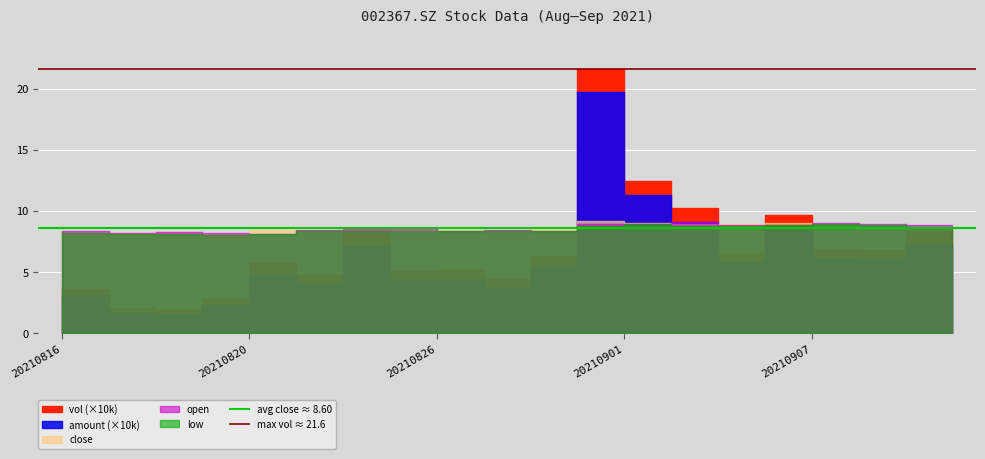

The value of avg close ≈ 8.60 at 20210820 is 8.6. True or false?

True